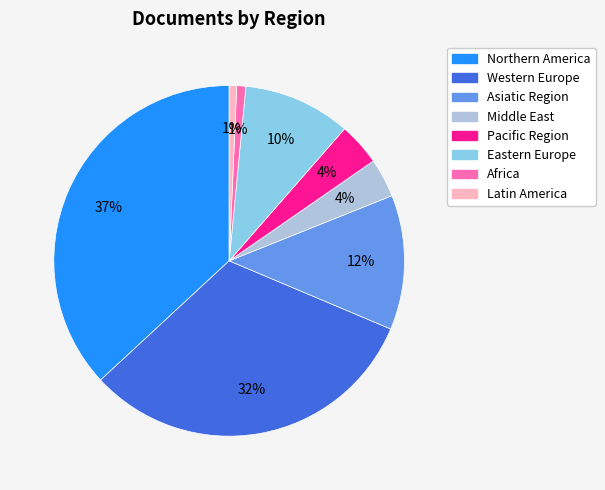

Is there any slice that represents more than half of the pie?

No